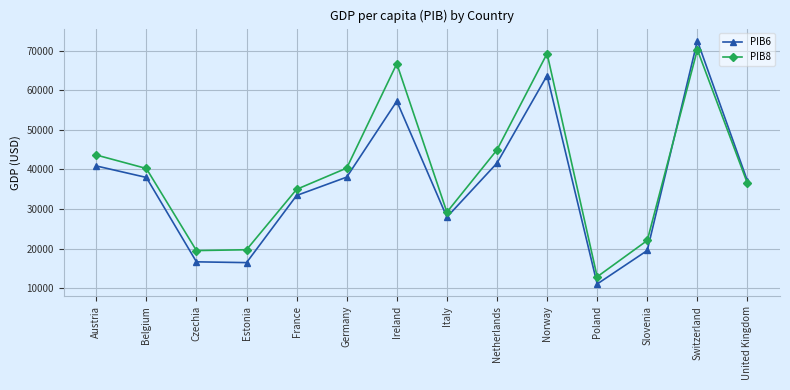

Read the PIB6 value at Belgium, to the nearest 100.

38000